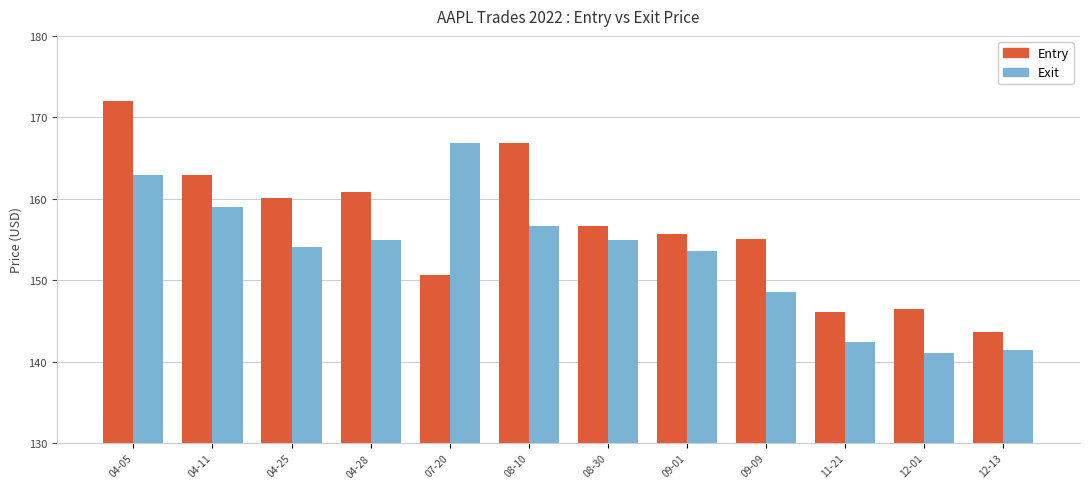

What is the difference between the second highest and minimum values in the Entry series?

23.2